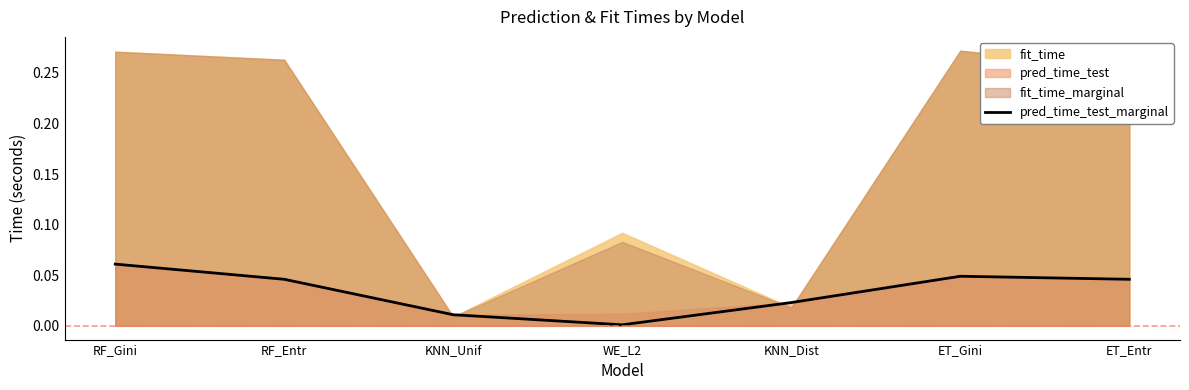

How many interior local peaks (higher than both neighbors) does the data have?

1